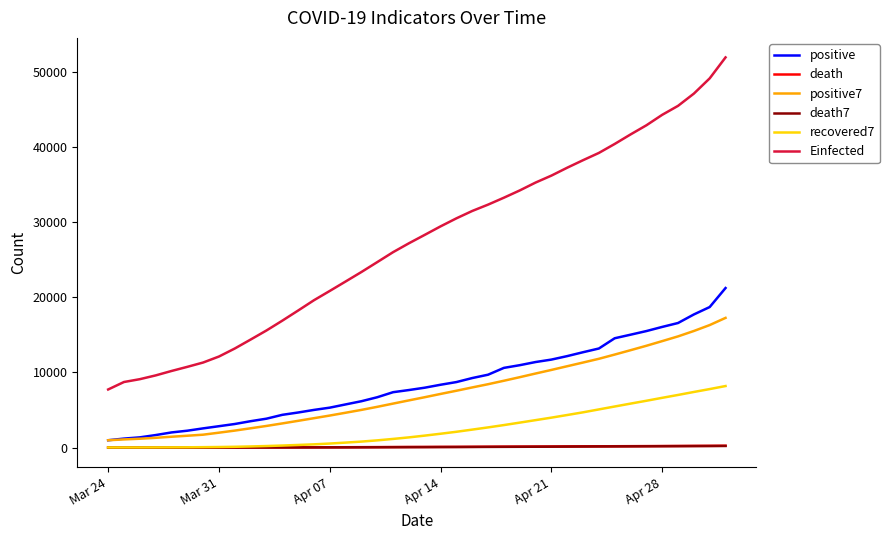

True or false: Einfected and positive intersect in this chart.

False